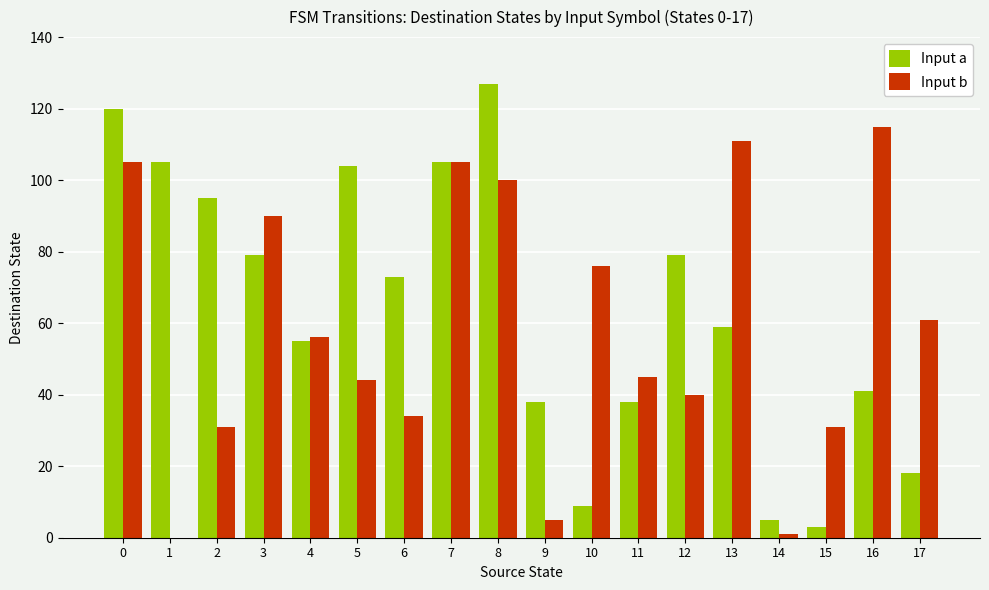

Reading left to right, list all the values displayed in this chart.

Input a: 0=120	1=105	2=95	3=79	4=55	5=104	6=73	7=105	8=127	9=38	10=9	11=38	12=79	13=59	14=5	15=3	16=41	17=18
Input b: 0=105	1=0	2=31	3=90	4=56	5=44	6=34	7=105	8=100	9=5	10=76	11=45	12=40	13=111	14=1	15=31	16=115	17=61